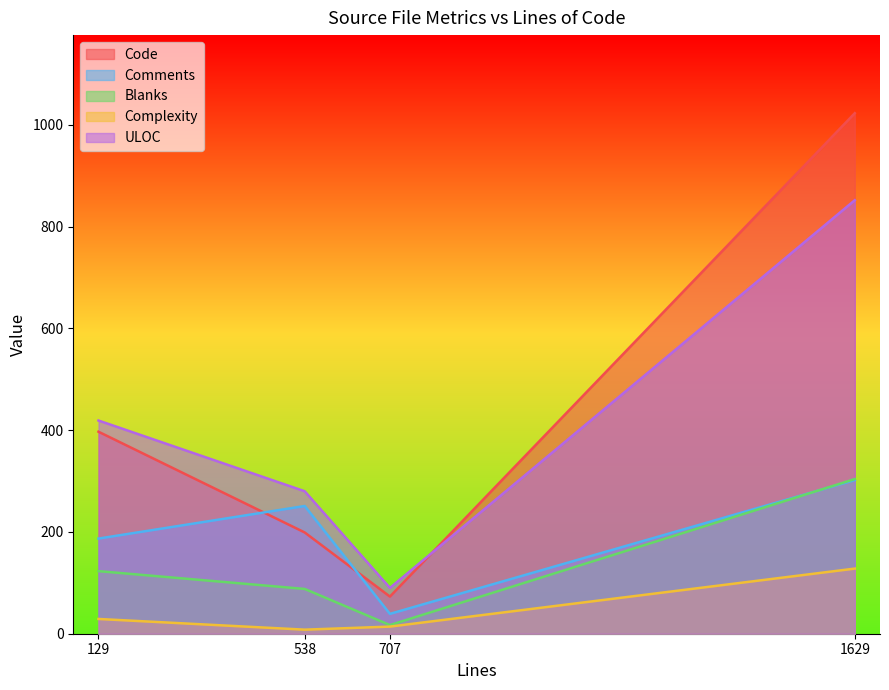

What is the average value of the Complexity series?

45